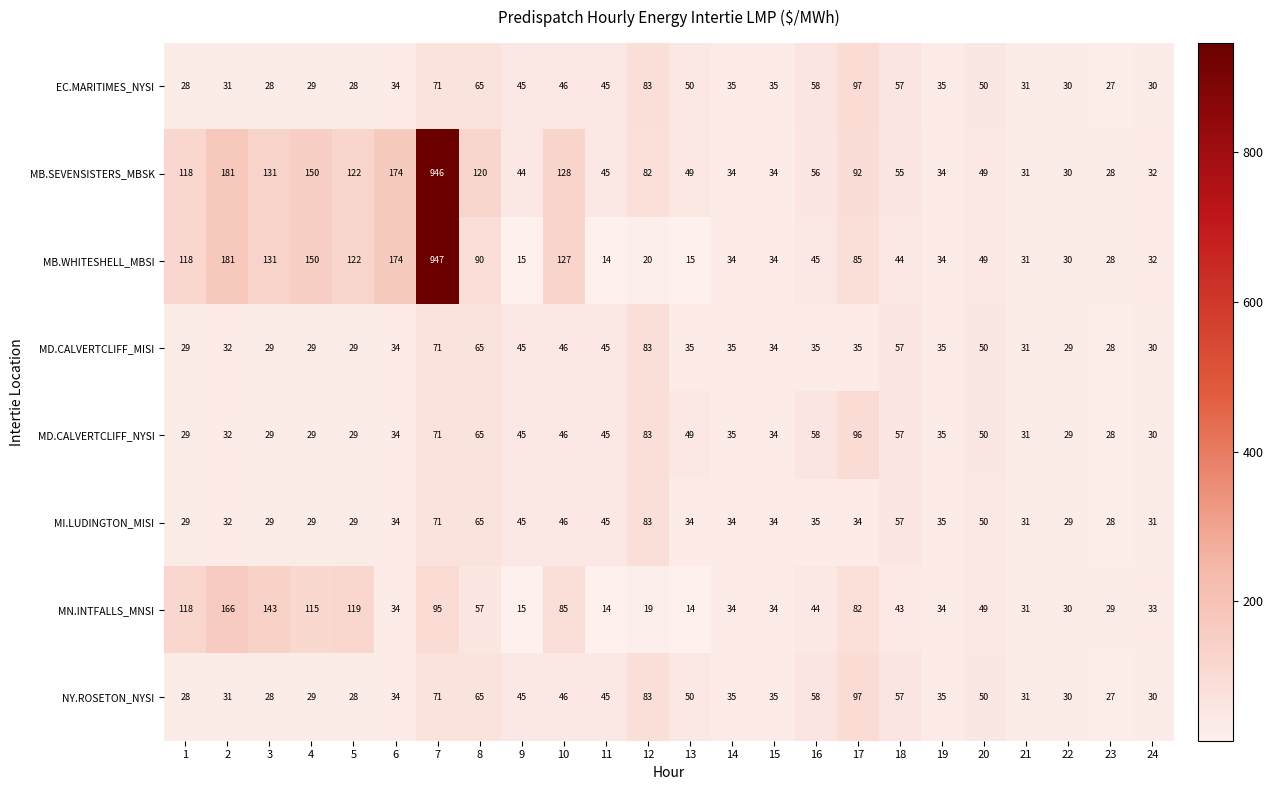

Between 1 and 7, which series saw the biggest shift?

MB.WHITESHELL_MBSI